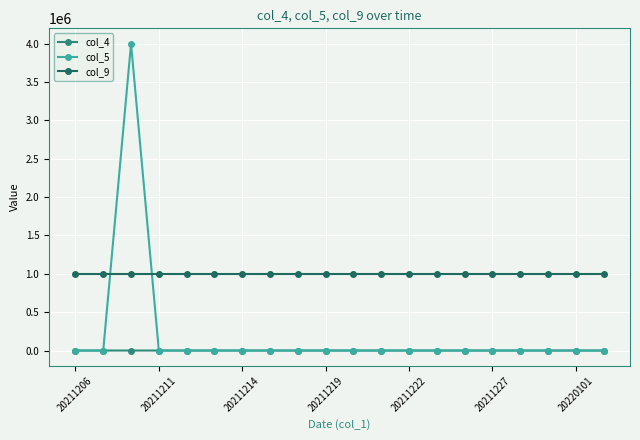

True or false: col_5 has more than 0 points higher than both neighbors.

True